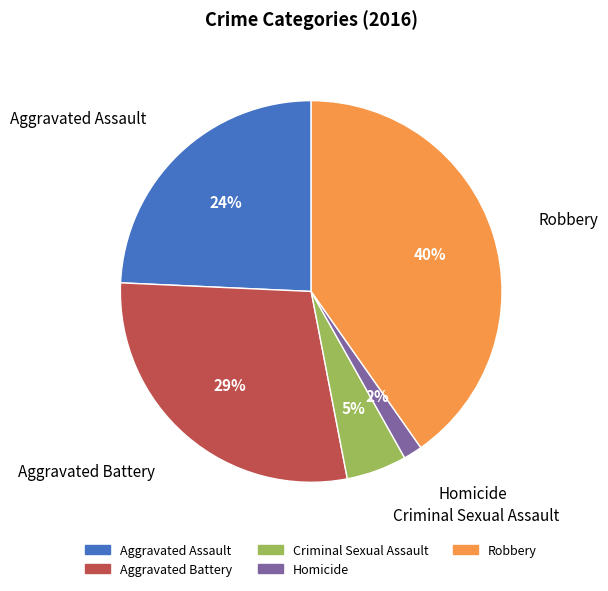

Is there a majority slice in this chart?

No